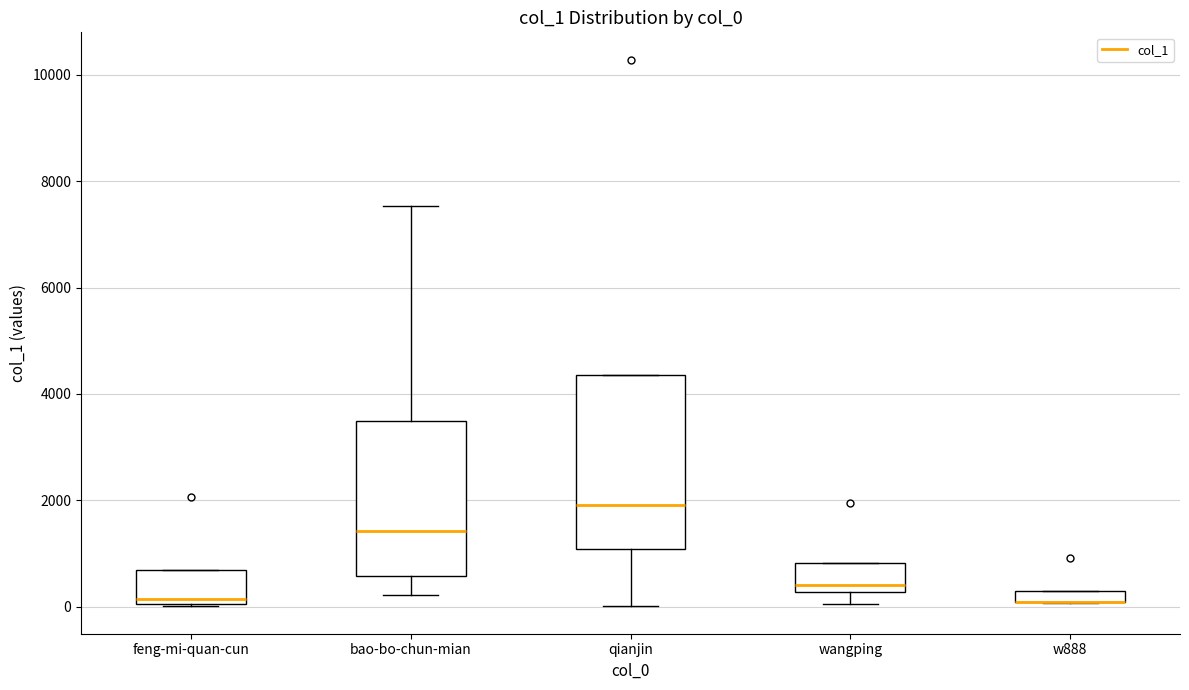

Comparing the boxes themselves (not the whiskers), which one is the tallest?

qianjin